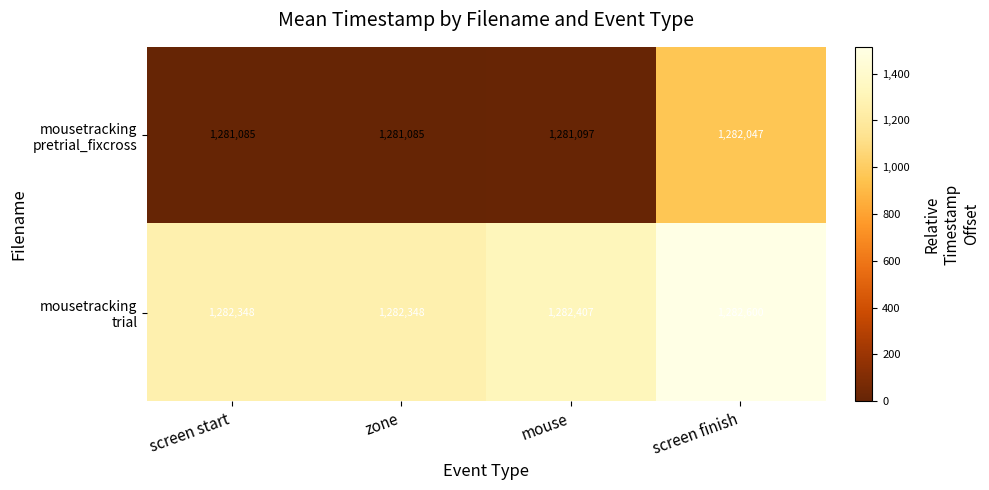

At which category does the chart reach its peak across all series?

screen finish